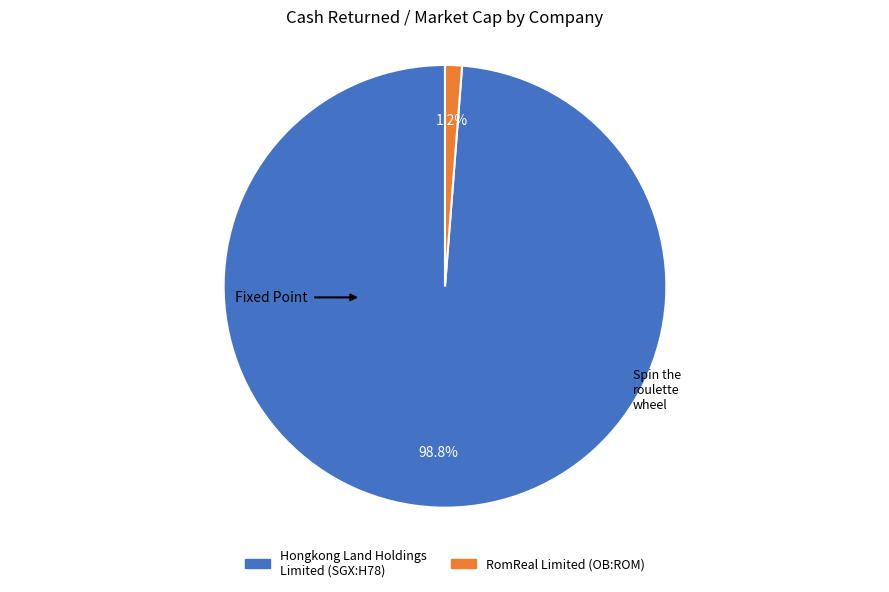

To the nearest percent, what is the combined percentage of Hongkong Land Holdings Limited (SGX:H78) and RomReal Limited (OB:ROM)?

100%